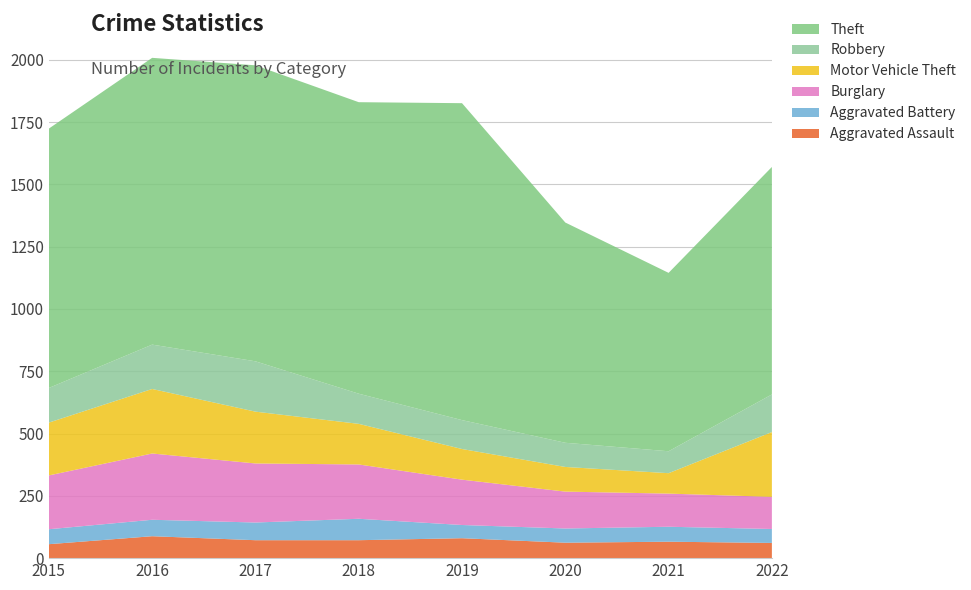

Reading right to left, transcribe all the data shown in this chart.

Aggravated Assault: 2022=61	2021=66	2020=62	2019=80	2018=72	2017=72	2016=88	2015=56
Aggravated Battery: 2022=56	2021=60	2020=57	2019=53	2018=86	2017=71	2016=66	2015=60
Burglary: 2022=129	2021=133	2020=148	2019=182	2018=218	2017=237	2016=266	2015=216
Motor Vehicle Theft: 2022=260	2021=82	2020=99	2019=123	2018=163	2017=208	2016=259	2015=212
Robbery: 2022=151	2021=88	2020=97	2019=116	2018=121	2017=202	2016=178	2015=139
Theft: 2022=913	2021=716	2020=884	2019=1272	2018=1170	2017=1188	2016=1151	2015=1041